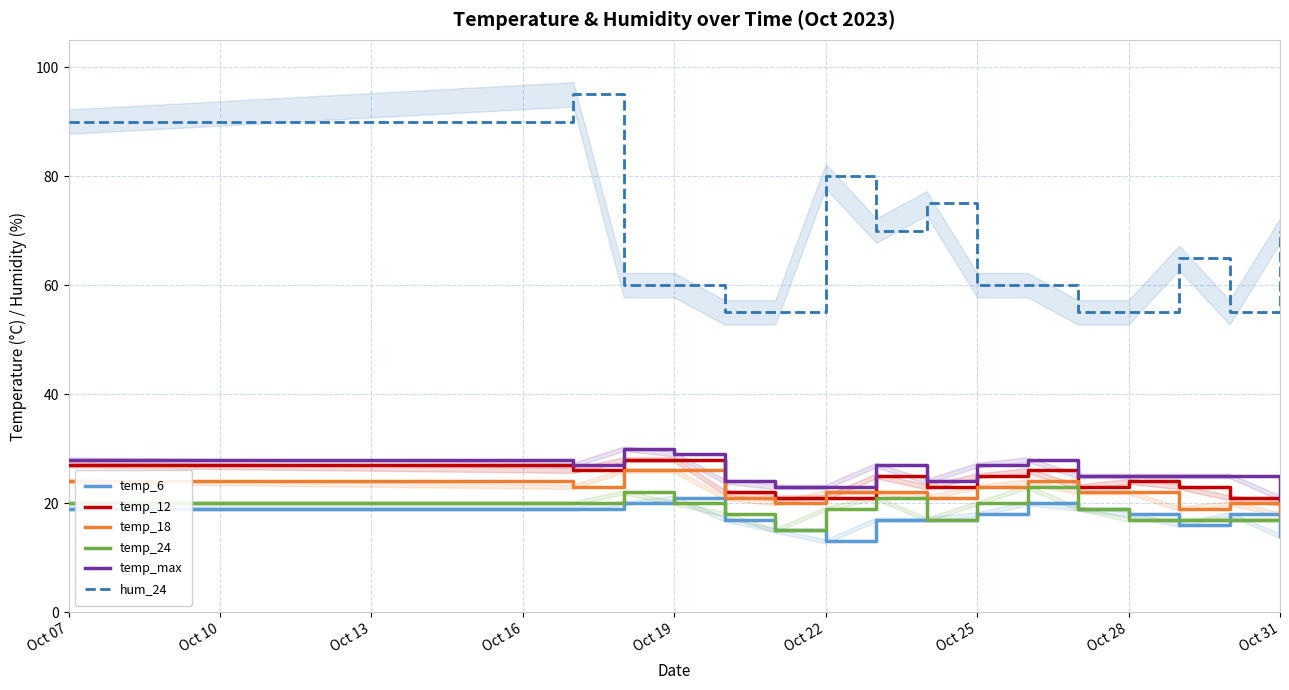

Which series has the largest total across all categories?

hum_24